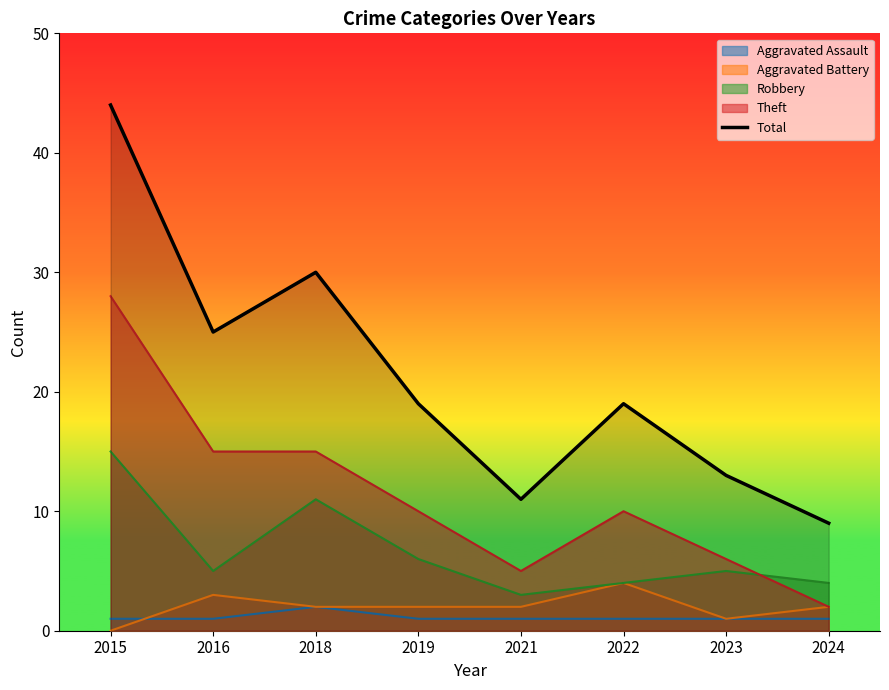

What is the sum of the values at 2015 and 2023?

57